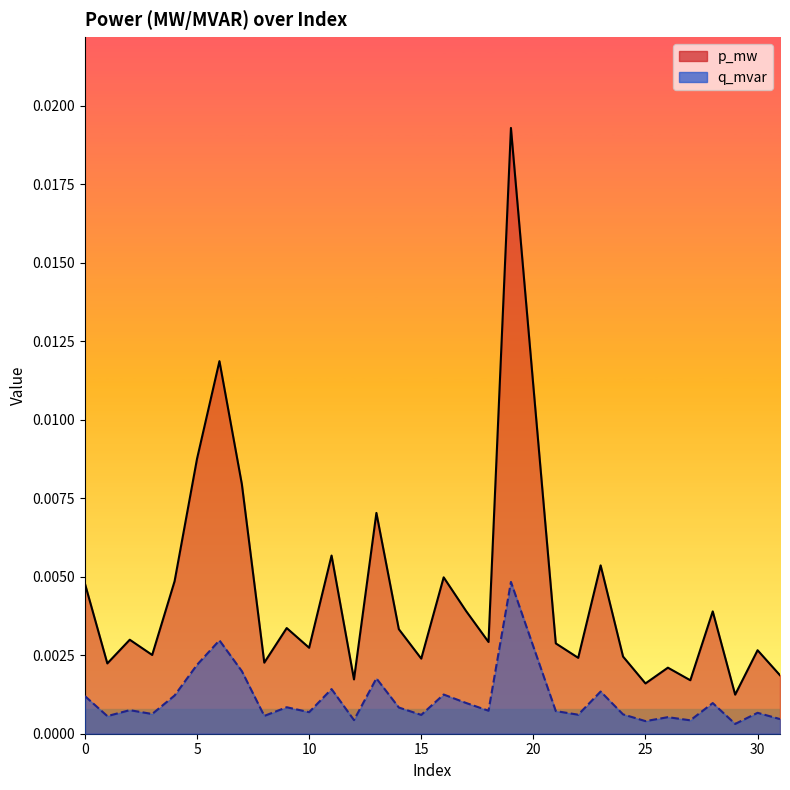

Which series has the largest range (max minus min)?

p_mw